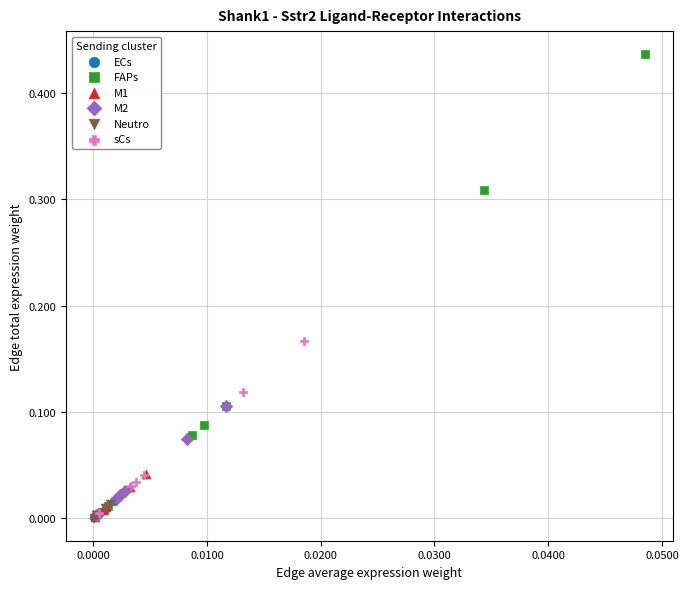

Which series has the widest spread of Y values?

FAPs